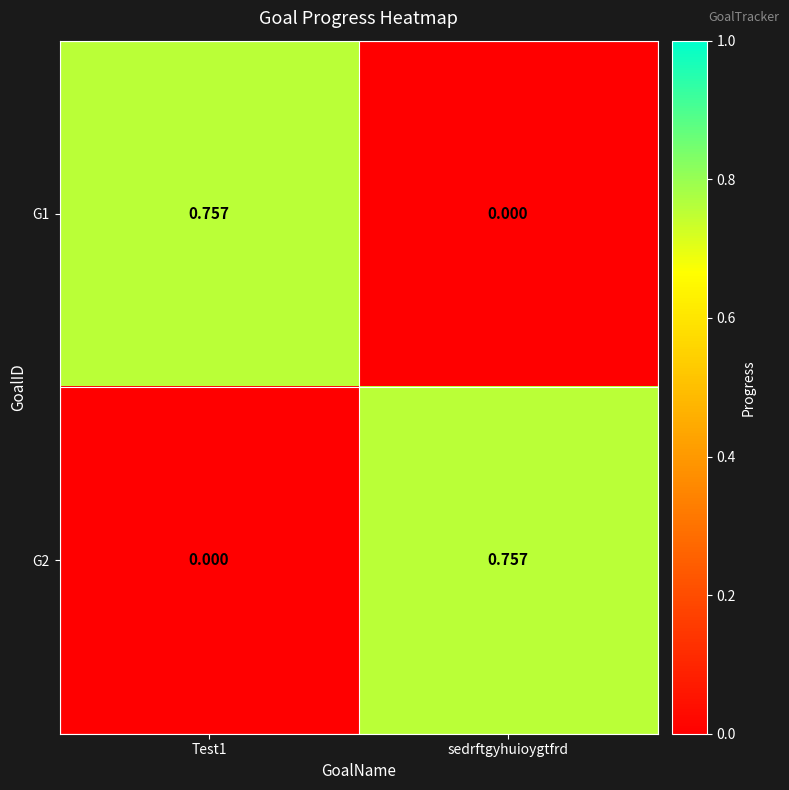

Where is G1 nearest to the value 0?

sedrftgyhuioygtfrd